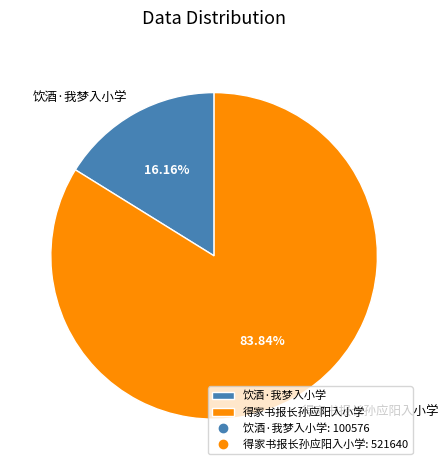

Rank the categories by value from highest to lowest.

得家书报长孙应阳入小学, 饮酒·我梦入小学